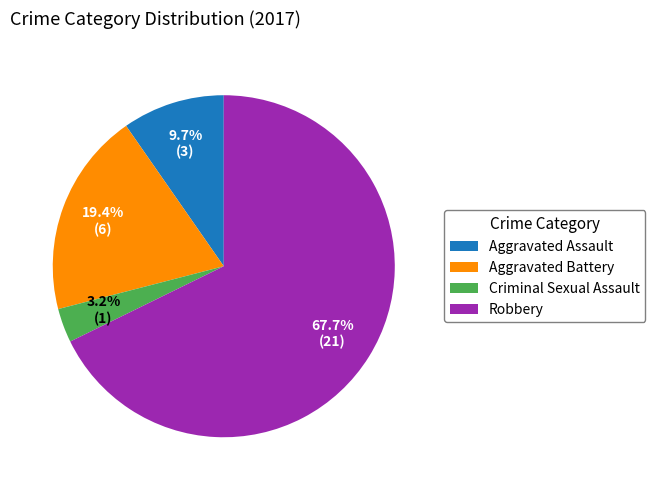

Which category has the biggest portion of the pie?

Robbery